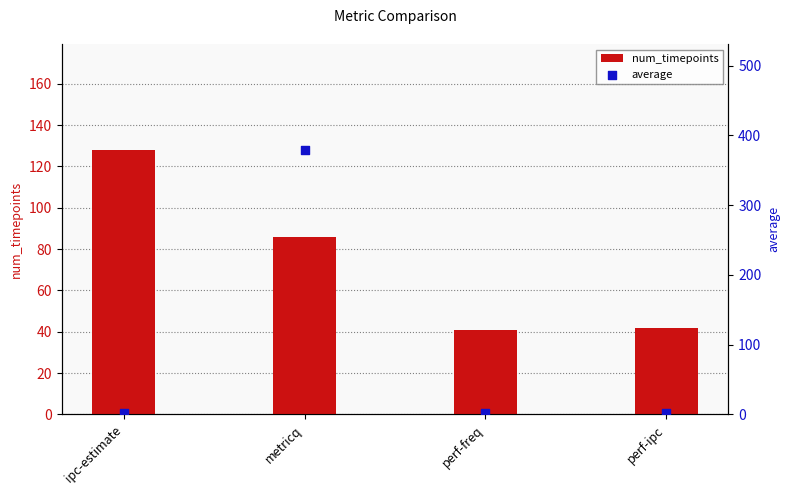

Is the value of average at metricq greater than the value of num_timepoints at metricq?

Yes